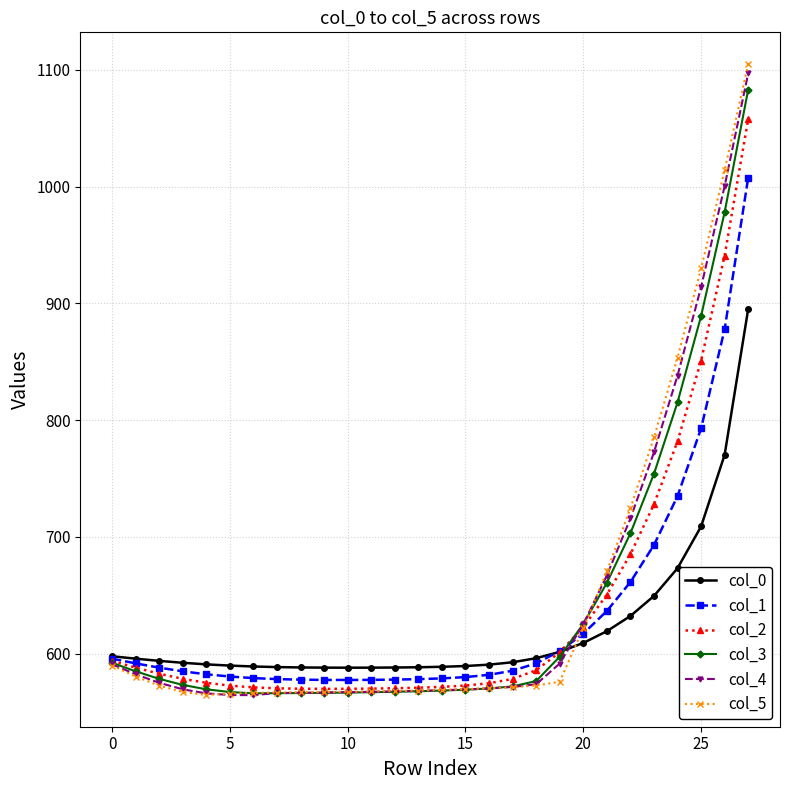

List the series in order of their peak value, lowest first.

col_0, col_1, col_2, col_3, col_4, col_5